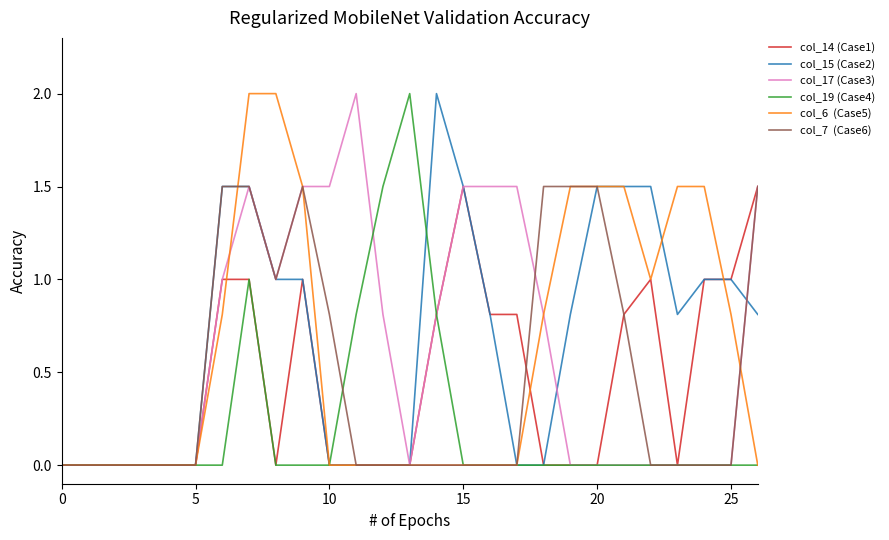

What is the maximum value shown in the chart?

2.0